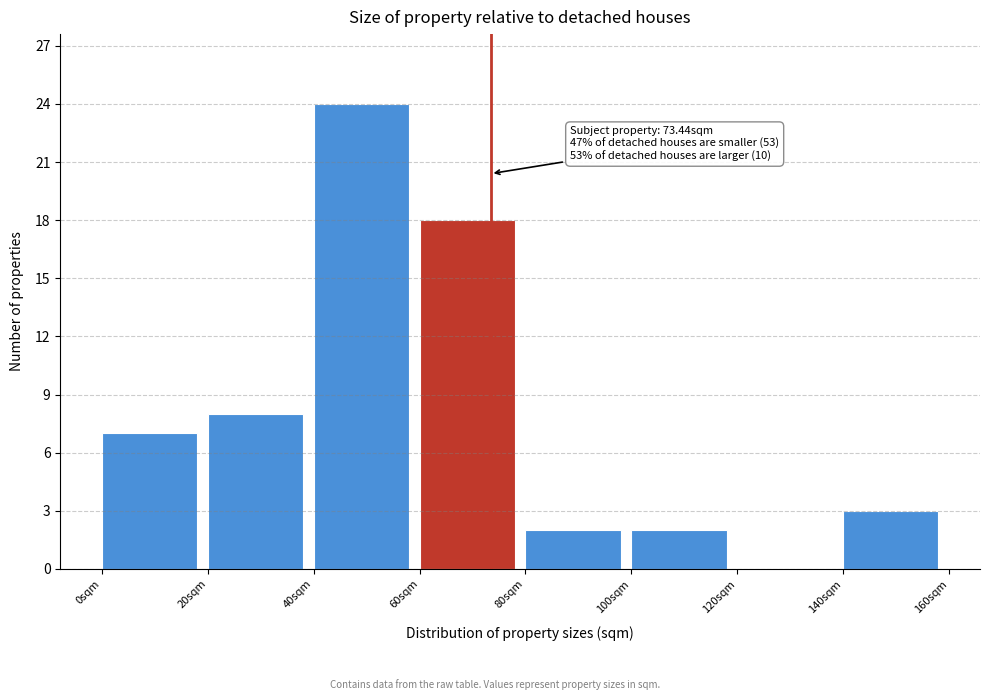

Over which range of the x-axis is the bar tallest?

40 to 60